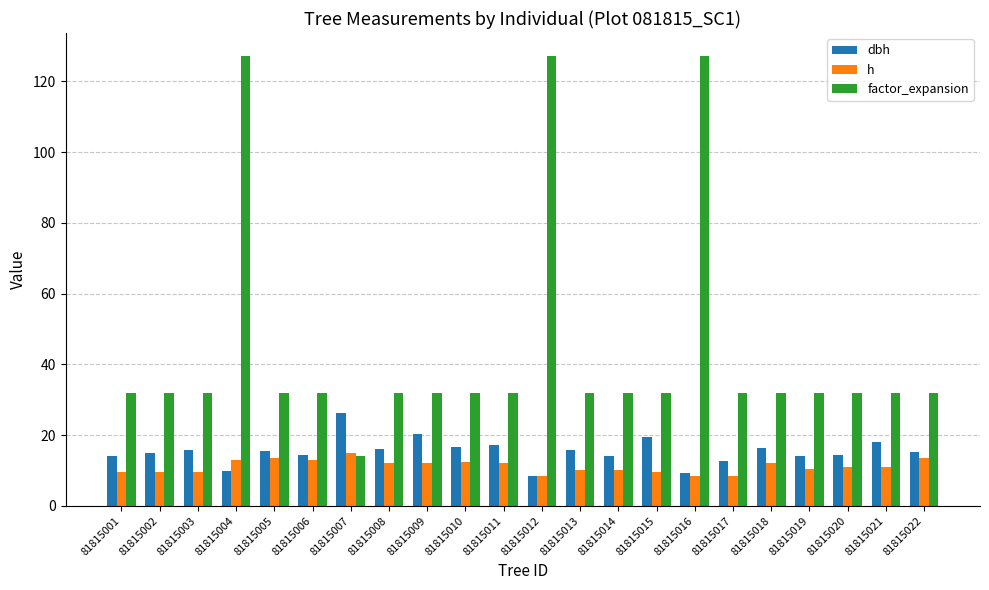

Does the chart contain any negative values?

No